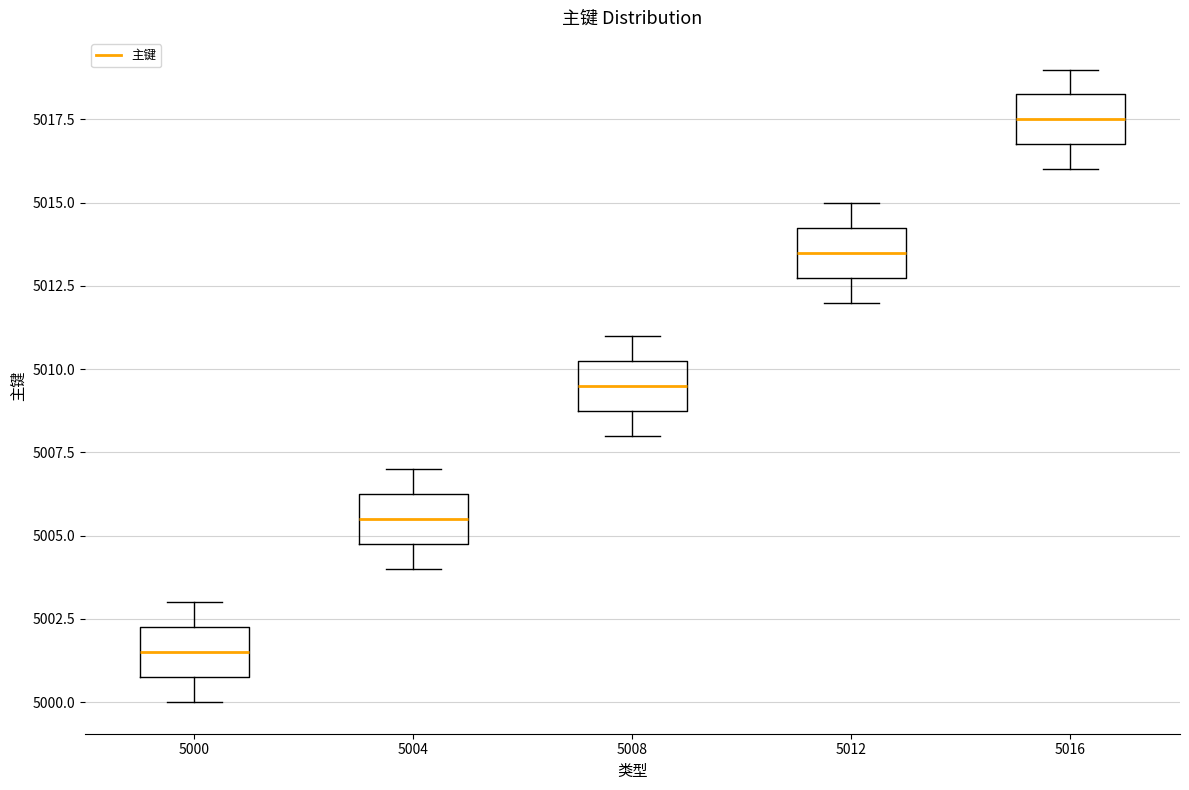

Reading left to right, transcribe this box plot: for each box, give where its median line is, the range the box spans, and where its two whiskers end, as read against the y-axis. The values are not printed on the chart, so give them approximately, as read against the axis.

5000: median 5001.5, box 5001.0 to 5002.5, whiskers 5000.0 to 5003.0
5004: median 5005.5, box 5005.0 to 5006.5, whiskers 5004.0 to 5007.0
5008: median 5009.5, box 5009.0 to 5010.5, whiskers 5008.0 to 5011.0
5012: median 5013.5, box 5013.0 to 5014.5, whiskers 5012.0 to 5015.0
5016: median 5017.5, box 5017.0 to 5018.5, whiskers 5016.0 to 5019.0